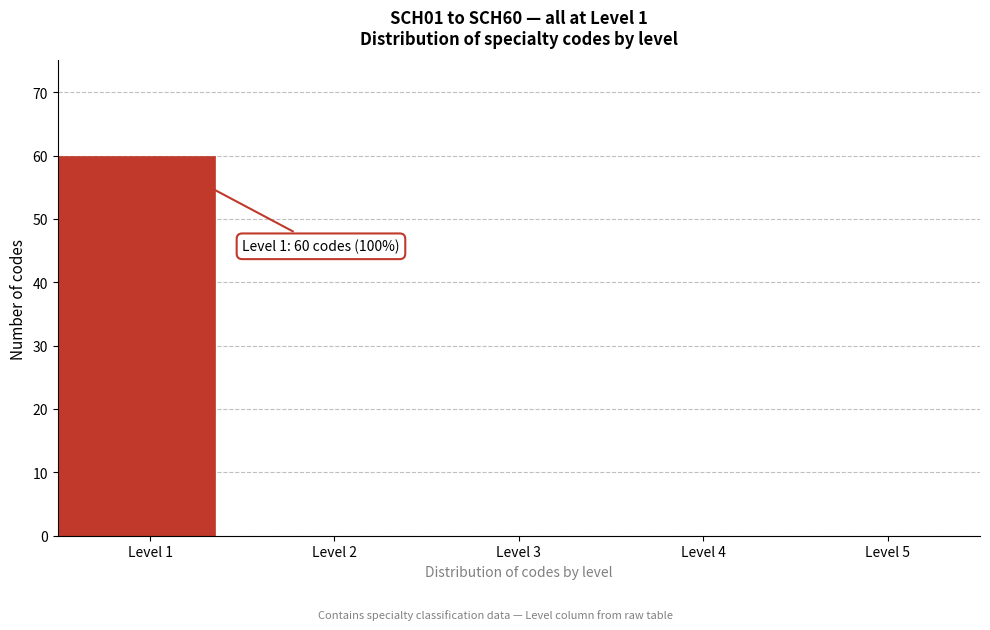

Which range on the x-axis has the tallest bar?

0.5 to 1.5